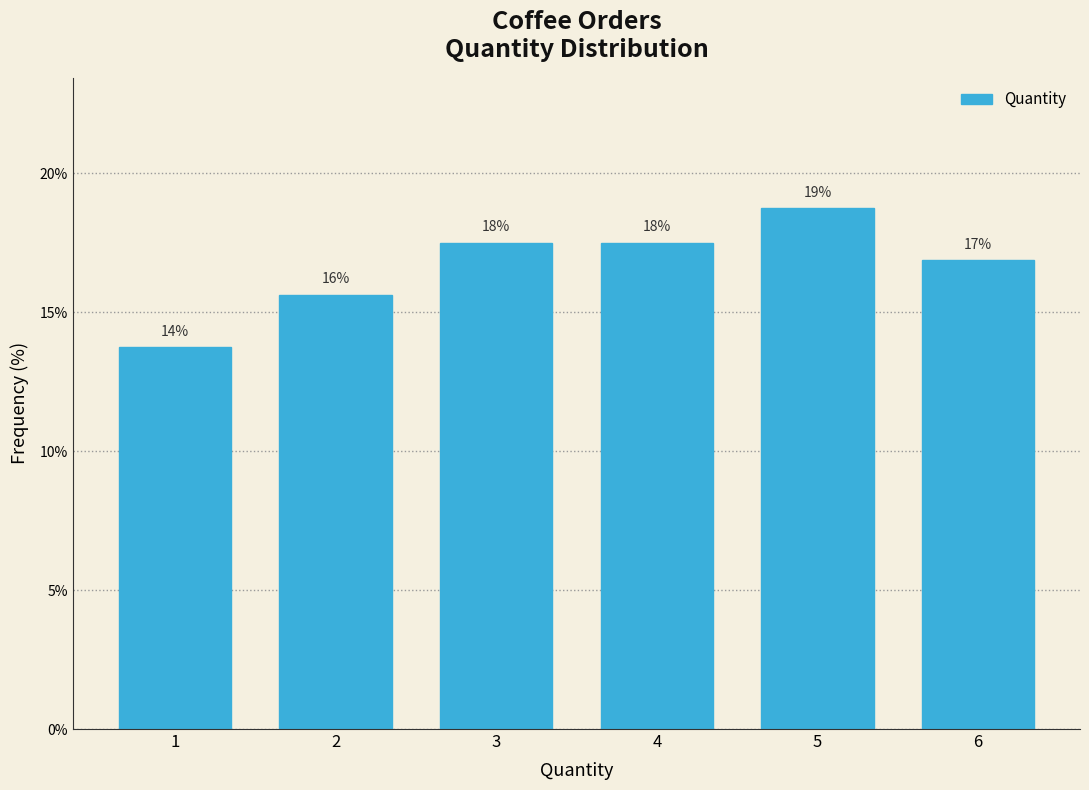

Does the chart contain any negative values?

No